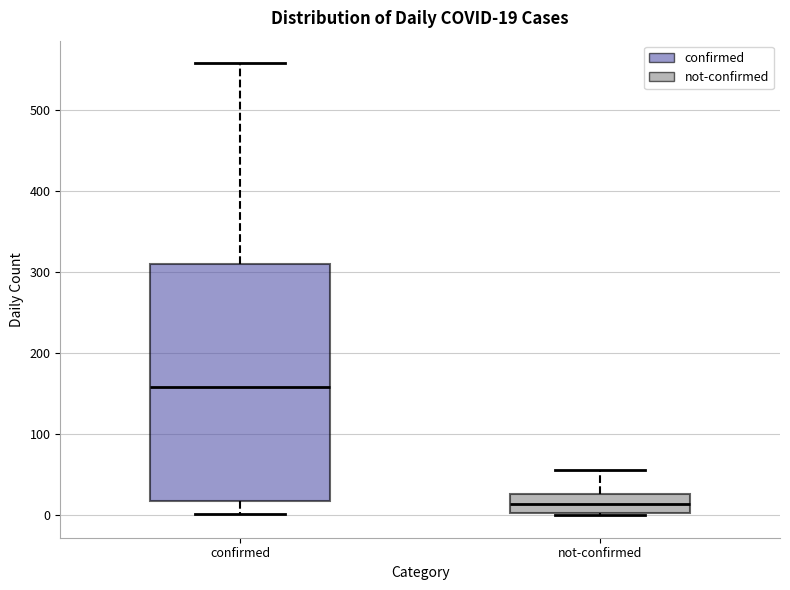

Which box's median line is the highest?

confirmed